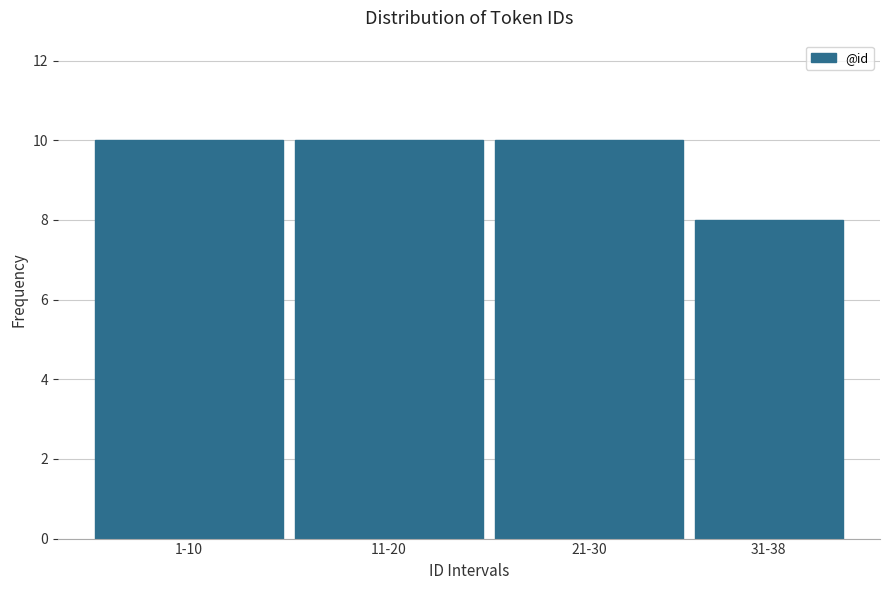

Reading left to right, transcribe all the data shown in this chart.

10	10	10	8